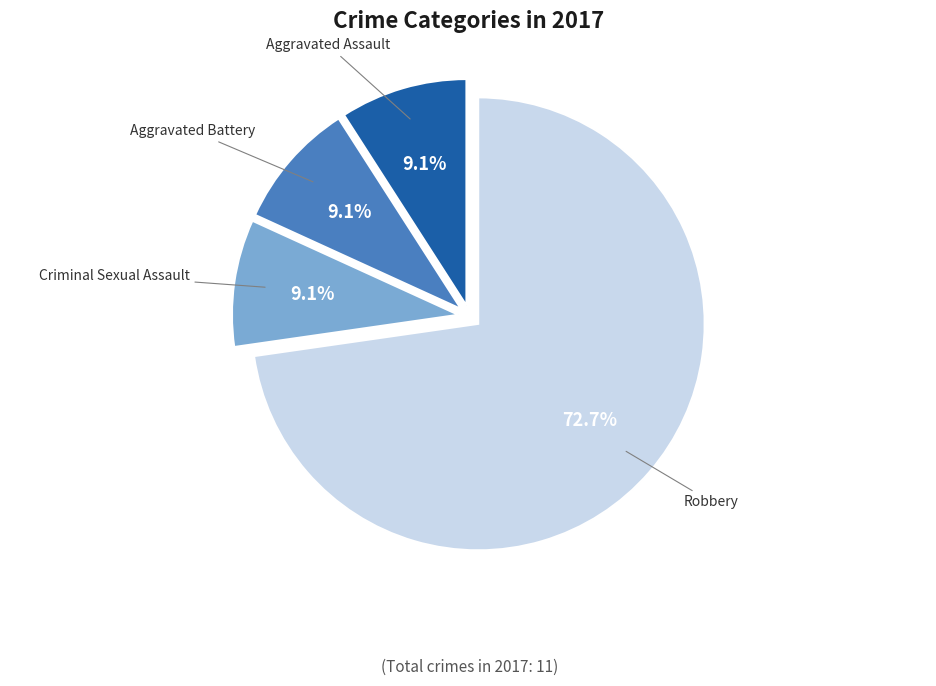

To the nearest percent, what portion does Robbery represent?

73%